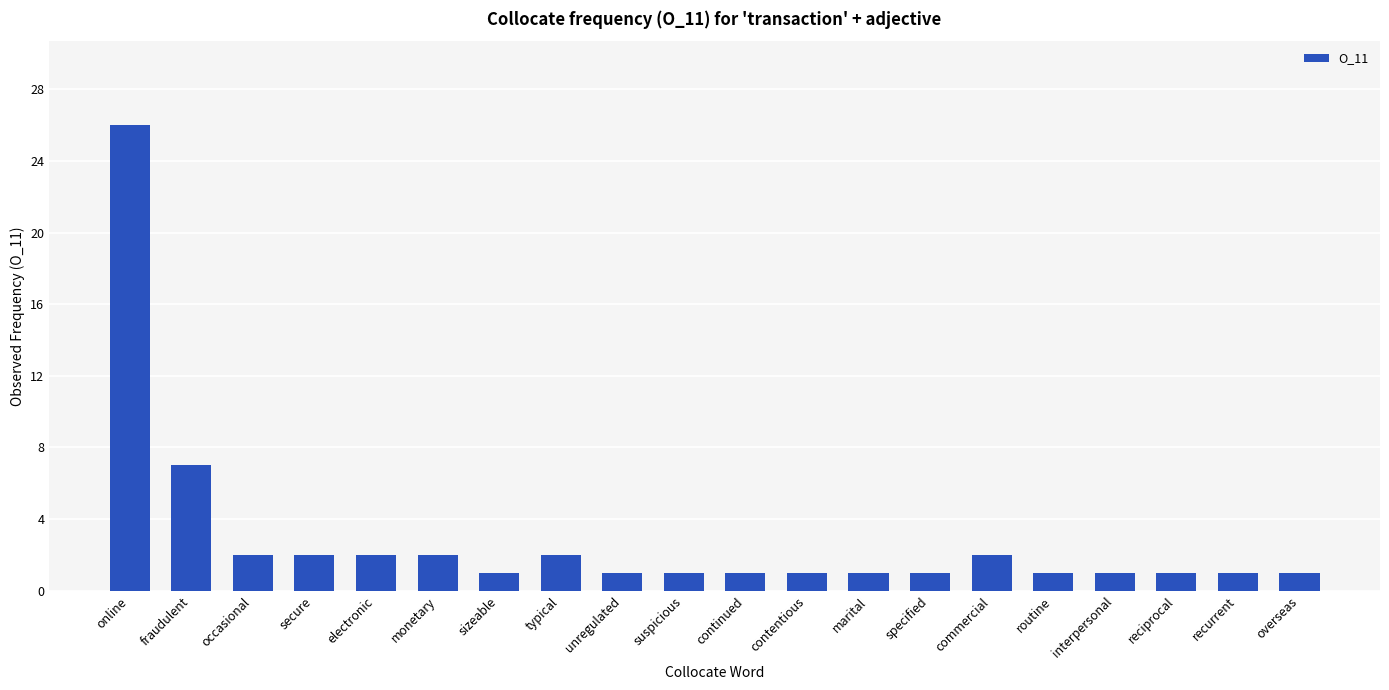

What is the difference between the maximum and second lowest values?

25